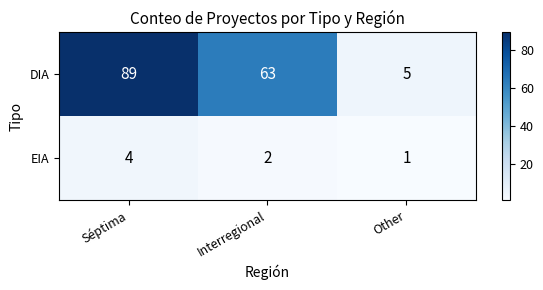

Where does the DIA series first go above 63?

Séptima